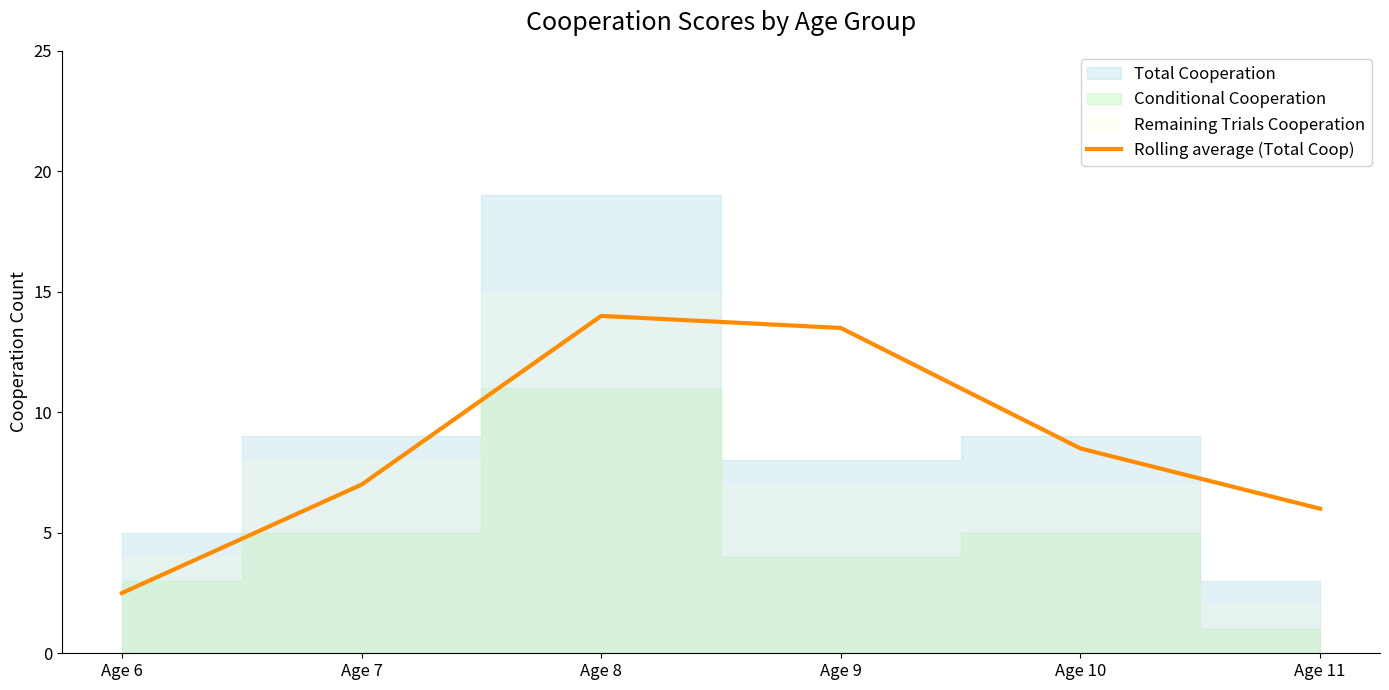

List the labels in order of value, largest first.

Age 8, Age 9, Age 10, Age 7, Age 11, Age 6